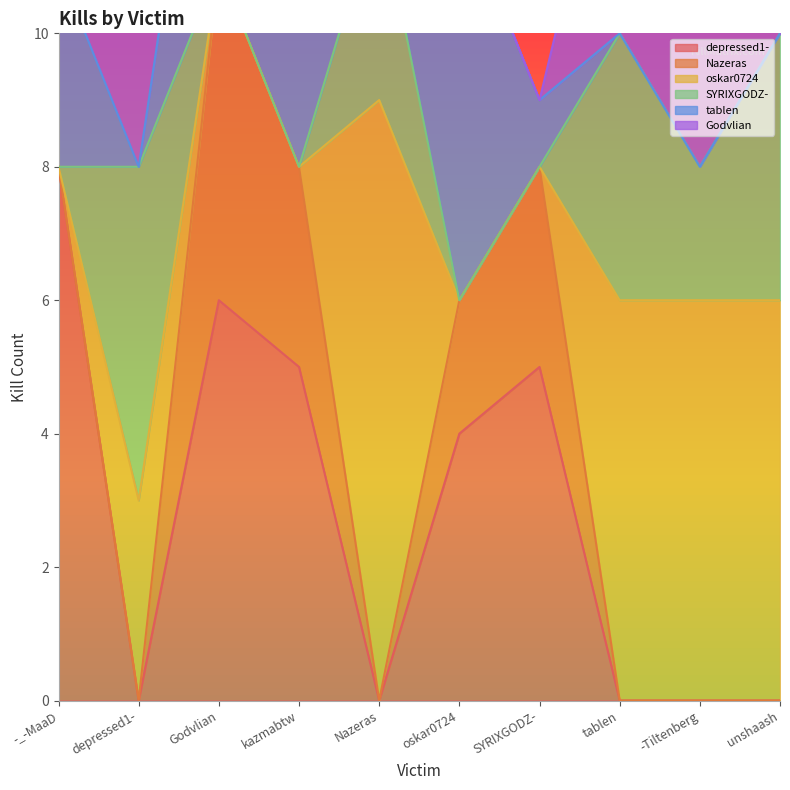

True or false: Nazeras and depressed1- intersect in this chart.

False